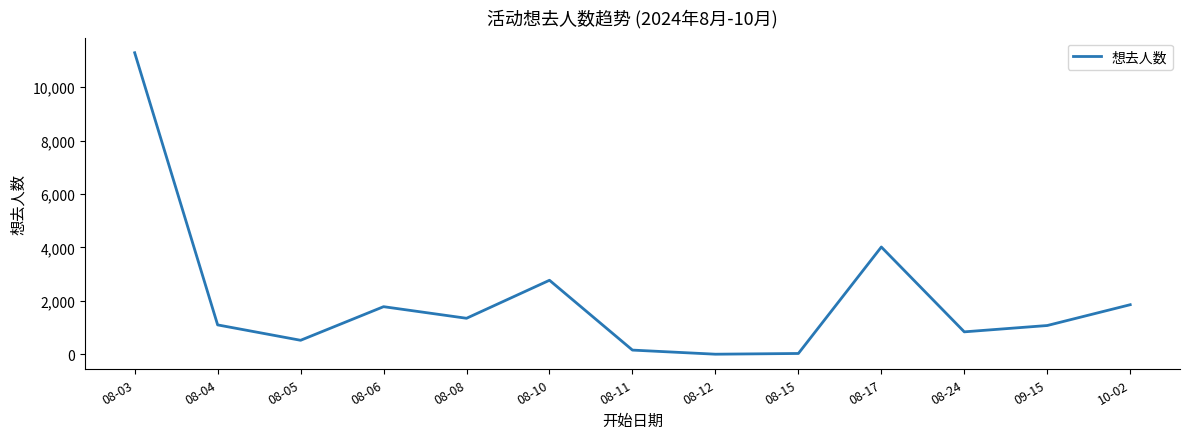

Approximately how many times larger is the value at 08-04 compared to 08-15?

34.4